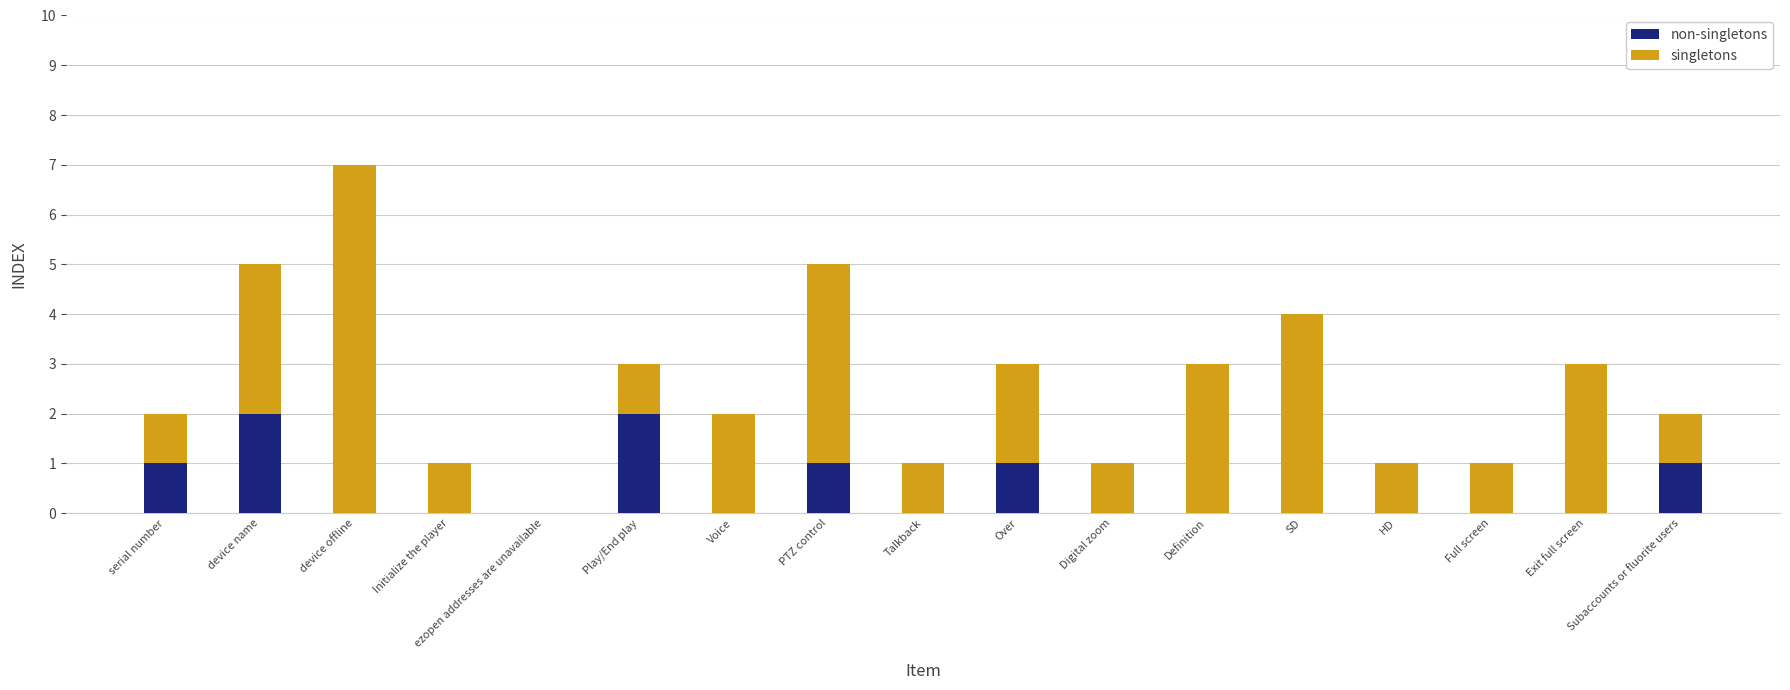

At which category is the sum across all series the highest?

device offline